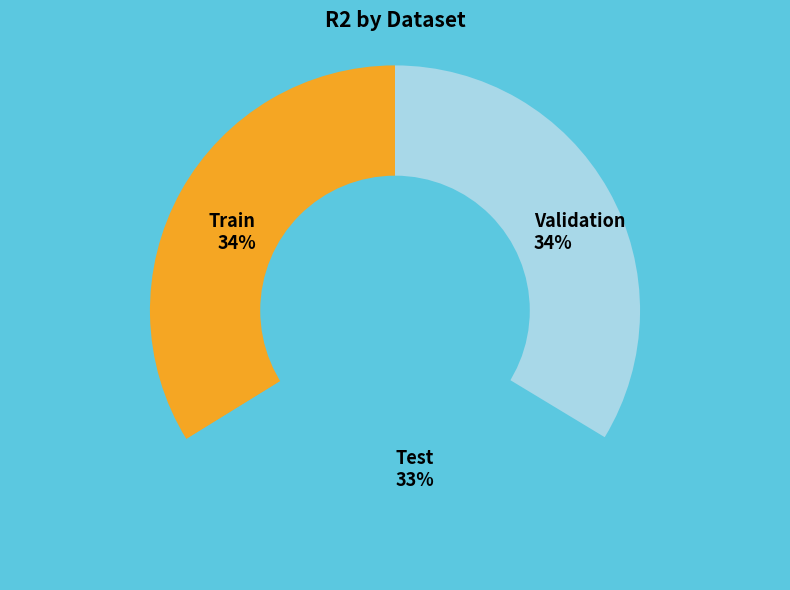

Count the number of slices in the pie.

3